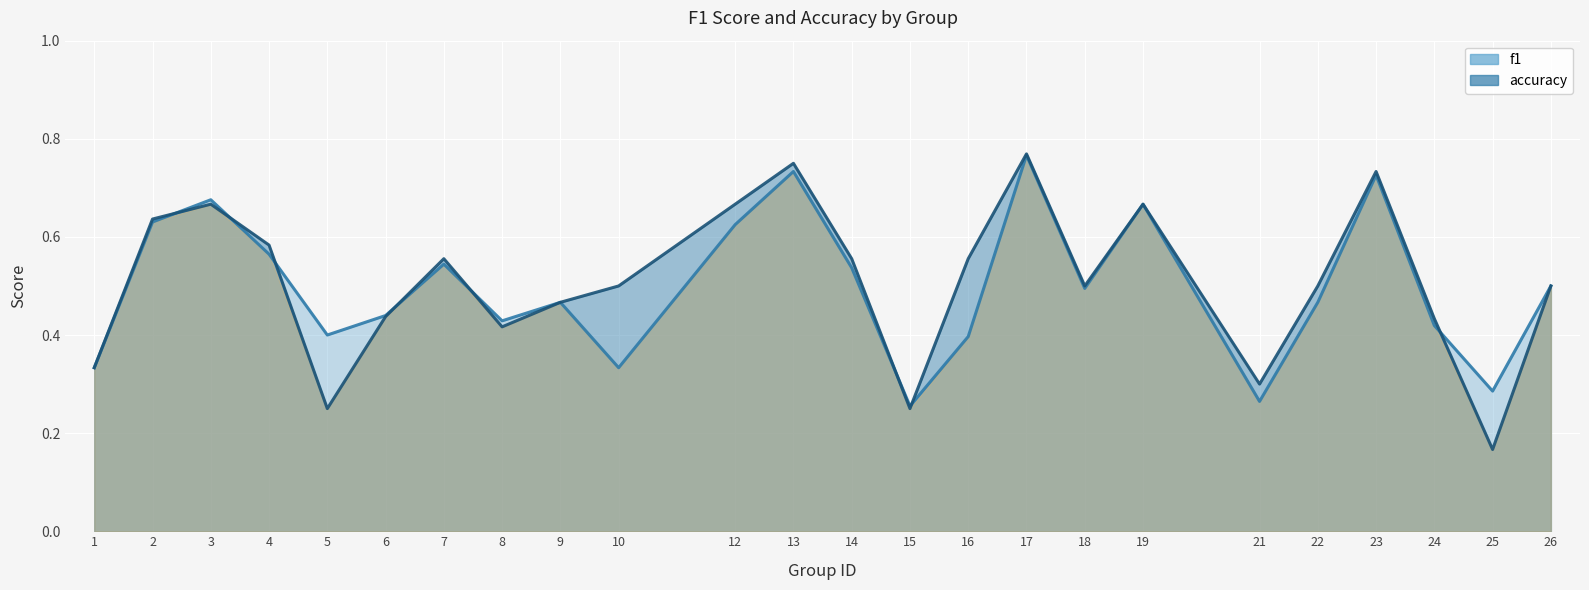

Reading left to right, extract all data points from this chart.

f1: 0.3	0.6	0.7	0.6	0.4	0.4	0.5	0.4	0.5	0.3	0.6	0.7	0.5	0.3	0.4	0.8	0.5	0.7	0.3	0.5	0.7	0.4	0.3	0.5
accuracy: 0.3	0.6	0.7	0.6	0.2	0.4	0.6	0.4	0.5	0.5	0.7	0.8	0.6	0.2	0.6	0.8	0.5	0.7	0.3	0.5	0.7	0.4	0.2	0.5